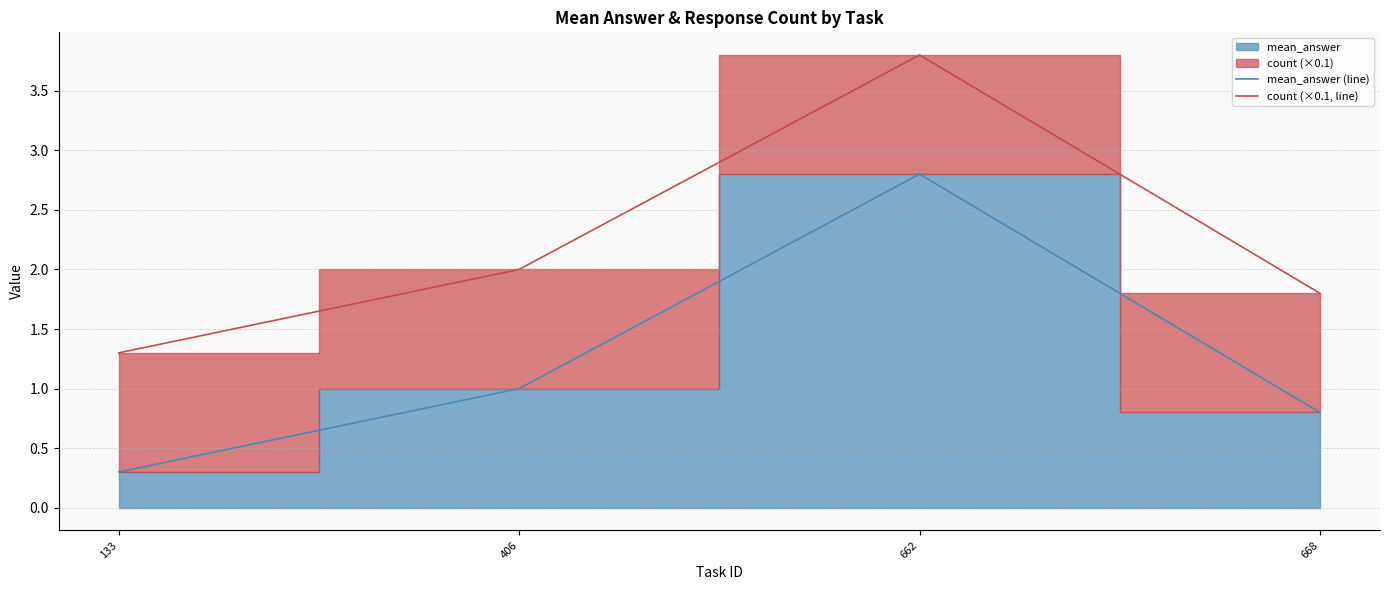

What is the difference between the maximum and minimum values in the count (×0.1, line) series?

2.5